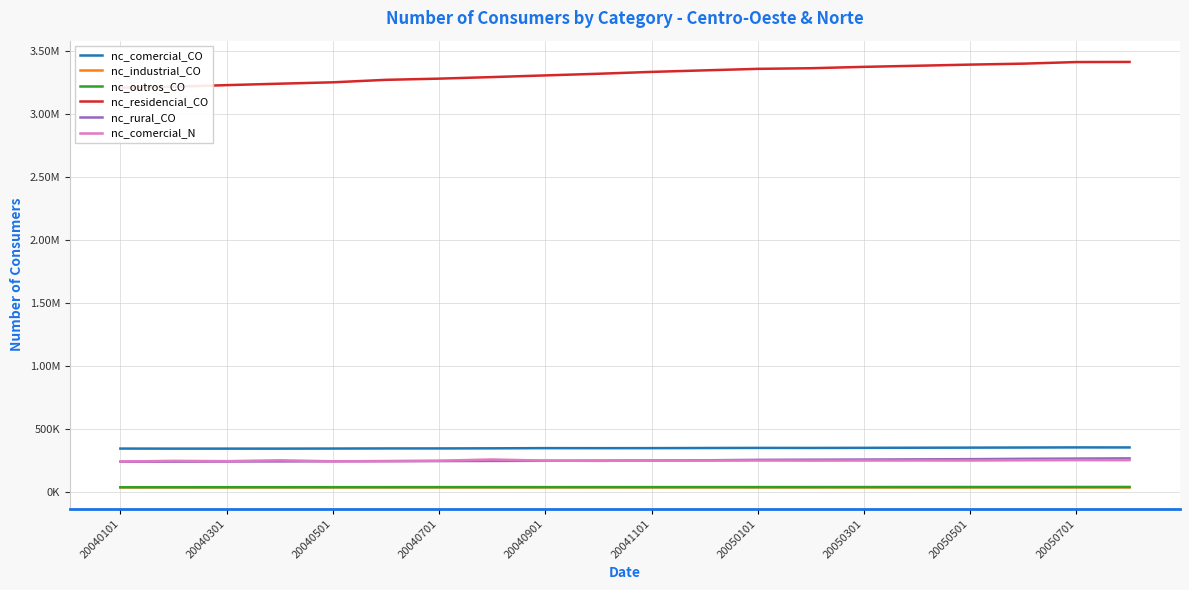

True or false: nc_outros_CO and nc_comercial_N cross at least once.

False